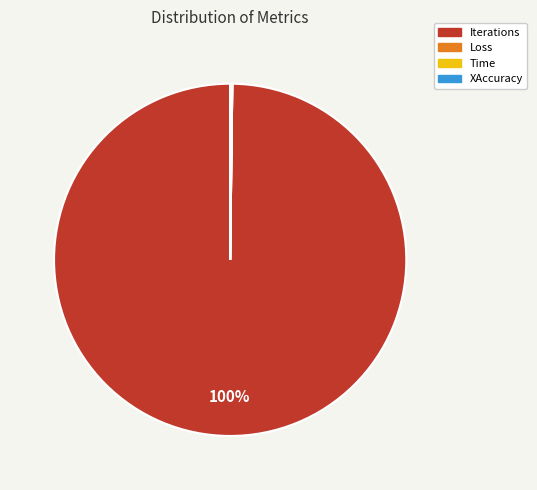

To the nearest percent, what is the average slice percentage?

25%